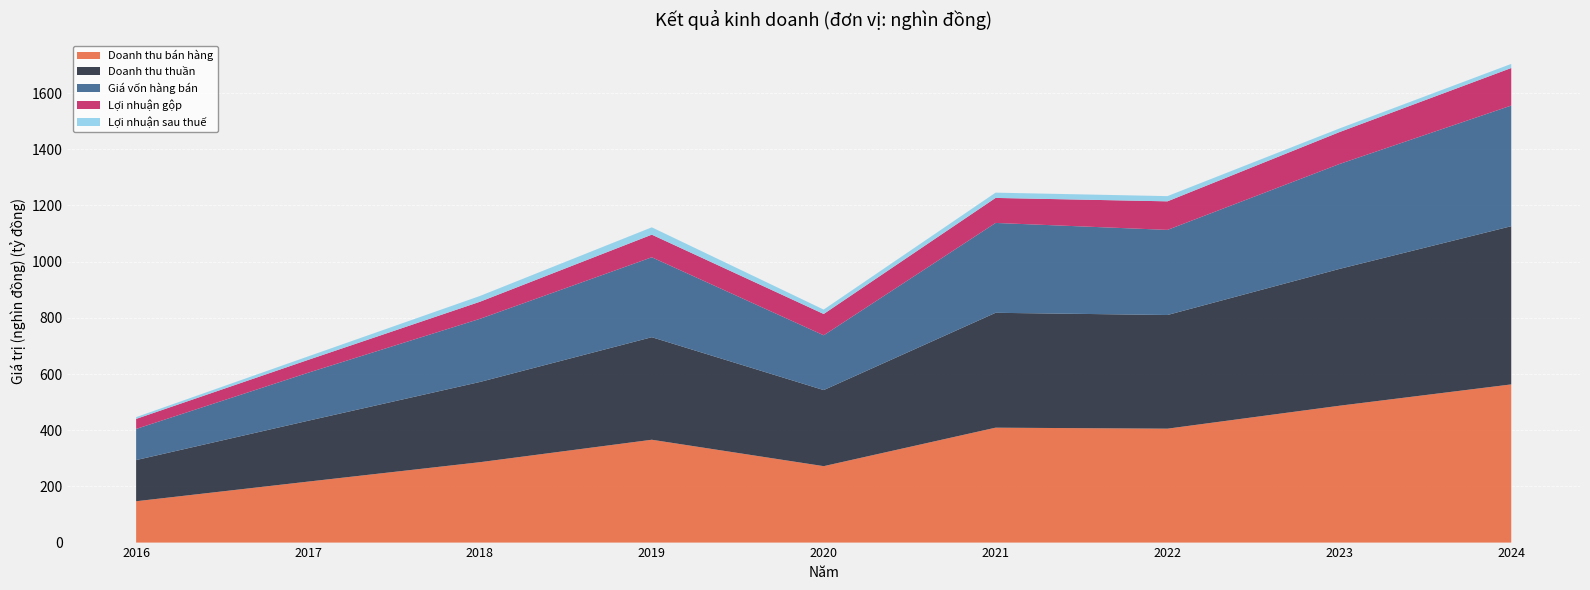

Reading left to right, extract all data points from this chart.

Doanh thu bán hàng: 2016=147178597	2017=217061802	2018=286193247	2019=366129767	2020=272099169	2021=409068691	2022=405543397	2023=487142223	2024=563129638
Doanh thu thuần: 2016=146526258	2017=216581762	2018=285538258	2019=365002950	2020=270828568	2021=408929307	2022=404626134	2023=486980522	2024=563129638
Giá vốn hàng bán: 2016=110886801	2017=170869142	2018=224812097	2019=284521797	2020=195020501	2021=319897237	2022=302969907	2023=373422024	2024=429516186
Lợi nhuận gộp: 2016=35639457	2017=45712620	2018=60726161	2019=80481152	2020=75808067	2021=89032069	2022=101656227	2023=113558498	2024=133613452
Lợi nhuận sau thuế: 2016=6328401	2017=12421841	2018=20631744	2019=26152610	2020=15713192	2021=18818396	2022=18571316	2023=12975052	2024=14649007